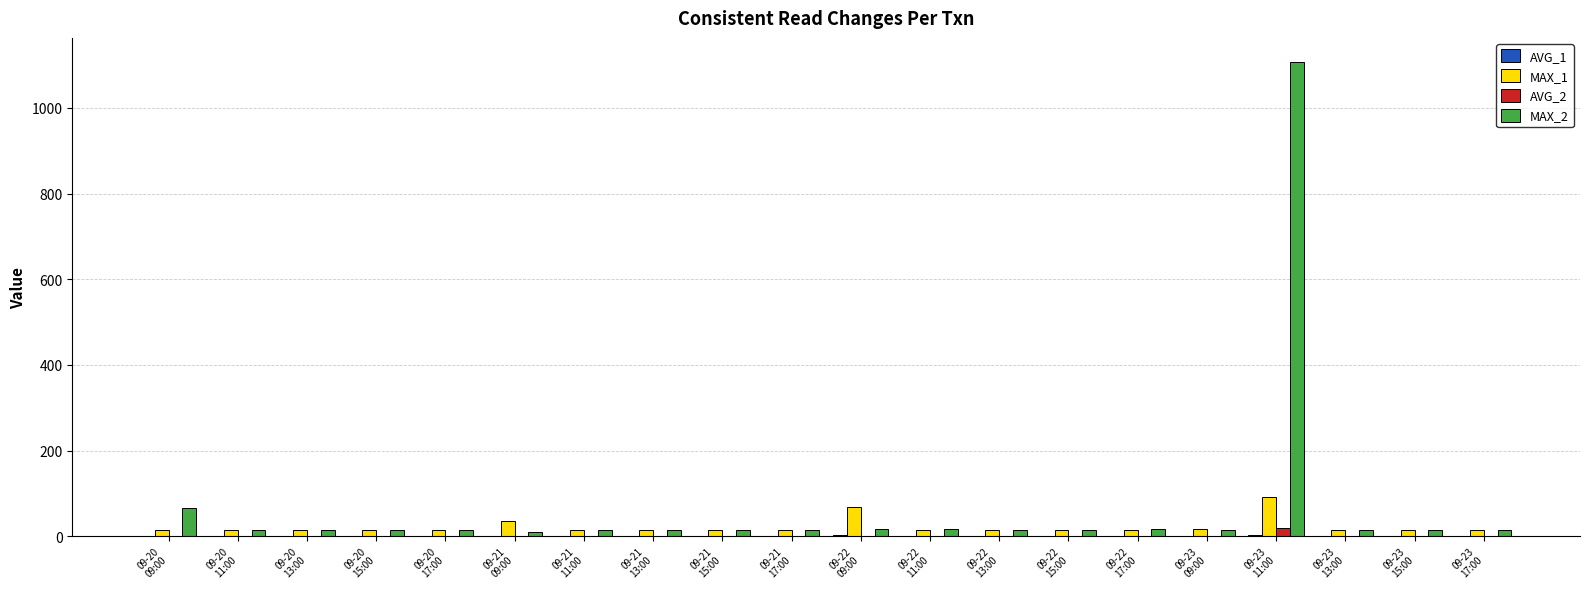

How many groups of bars are there?

20